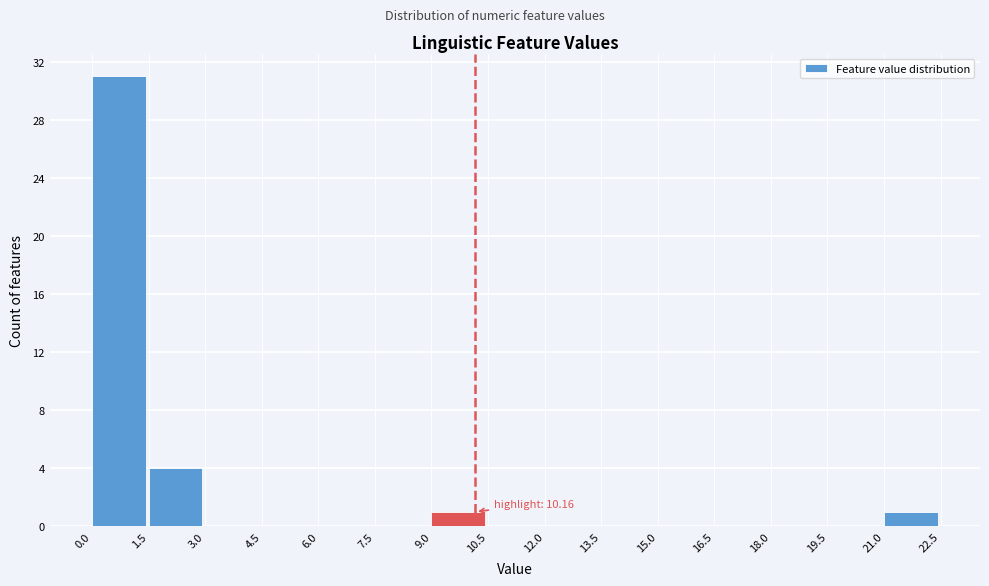

Over which range of the x-axis is the bar tallest?

0.0 to 1.5